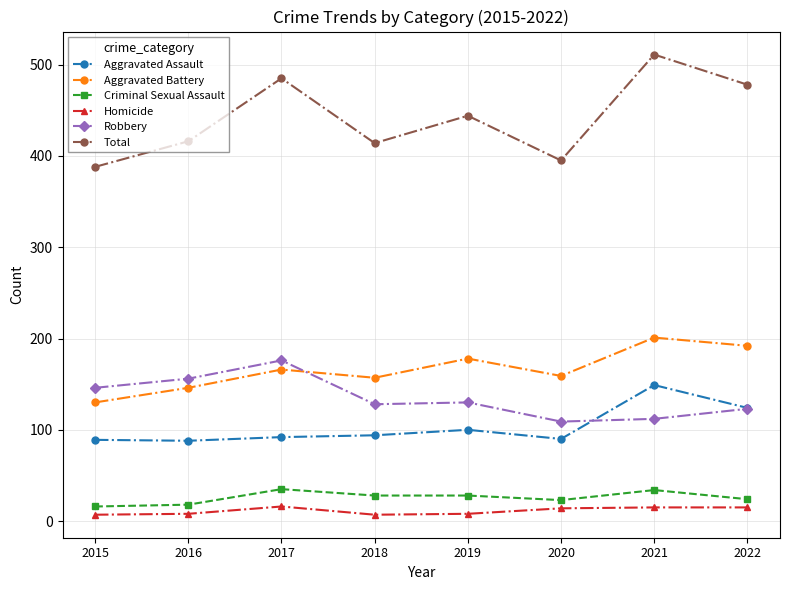

Count the number of data series in this chart.

6